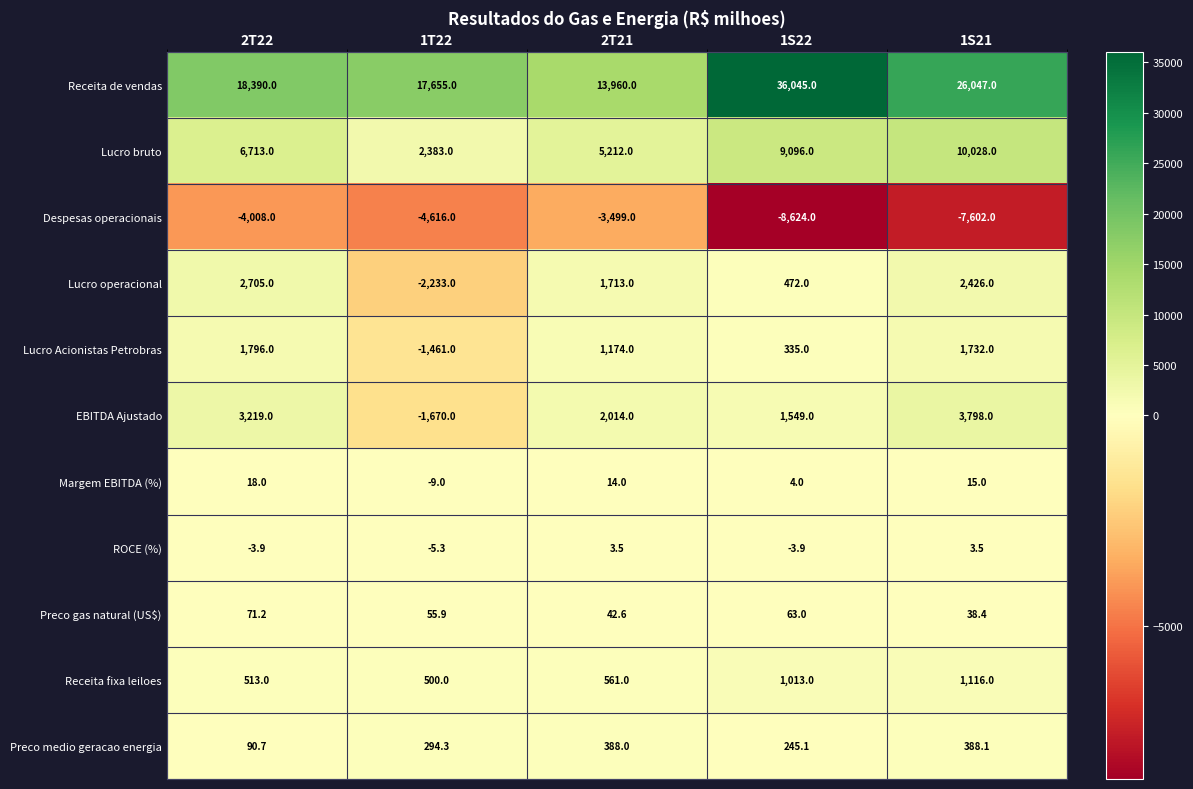

Which series has the widest spread of values?

Receita de vendas